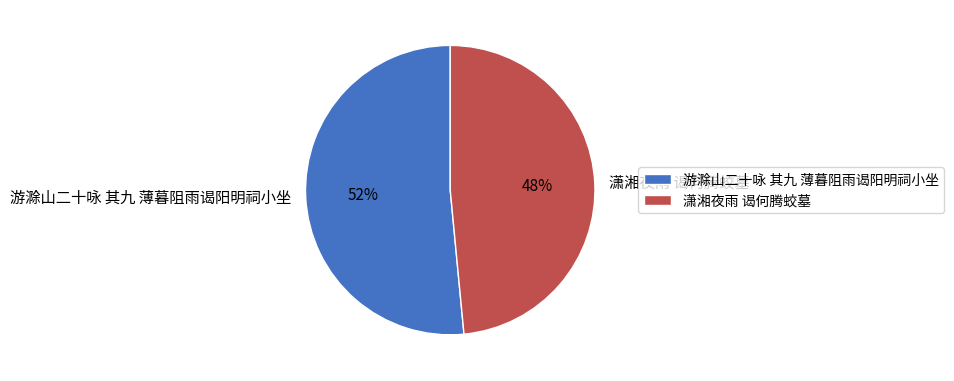

To the nearest percent, what is the combined percentage of 潇湘夜雨 谒何腾蛟墓 and 游滁山二十咏 其九 薄暮阻雨谒阳明祠小坐?

100%